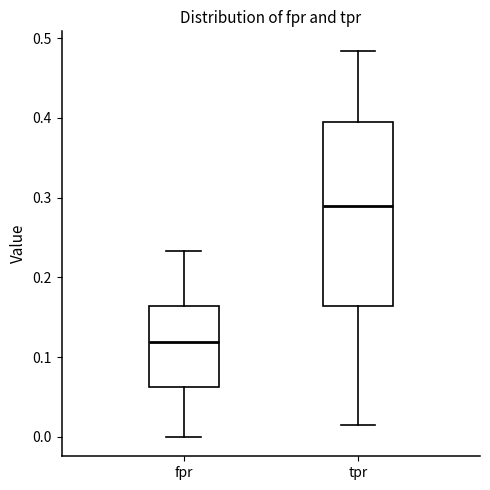

Which box's median line is the lowest?

fpr